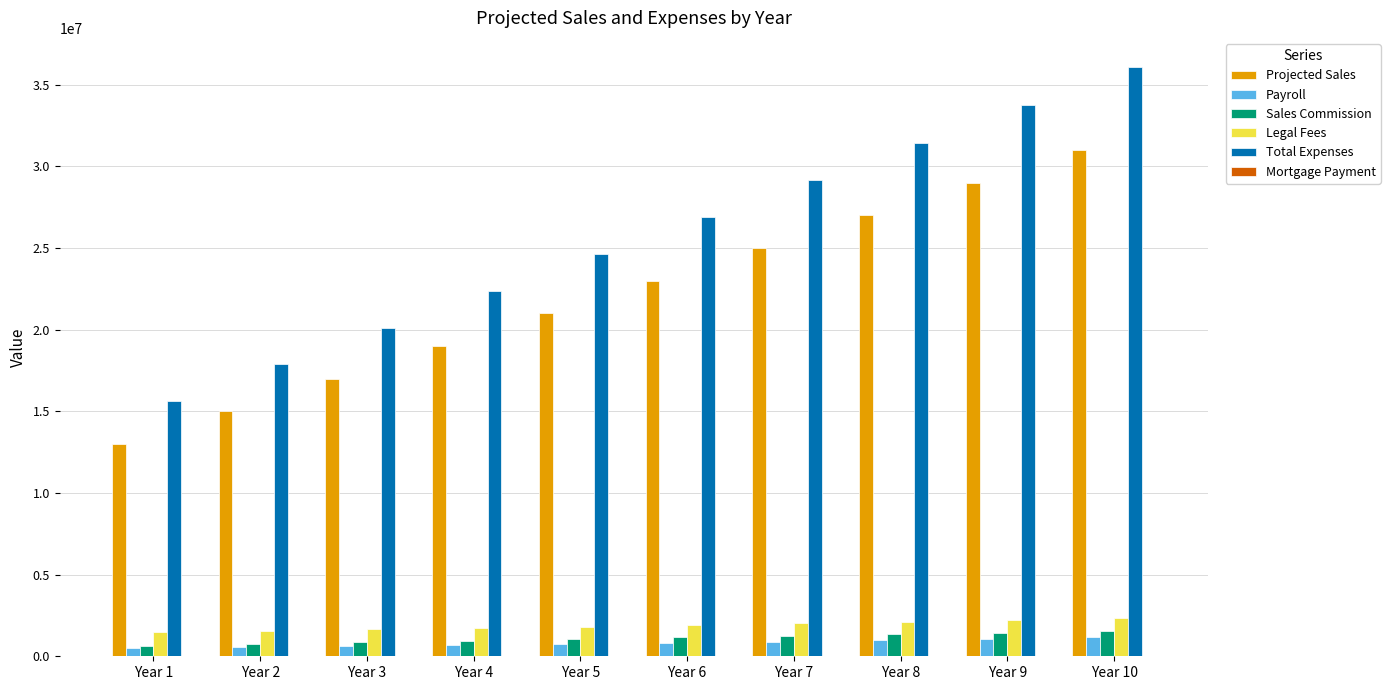

What is the spread (max minus min) of values at Year 8?

31435009.2